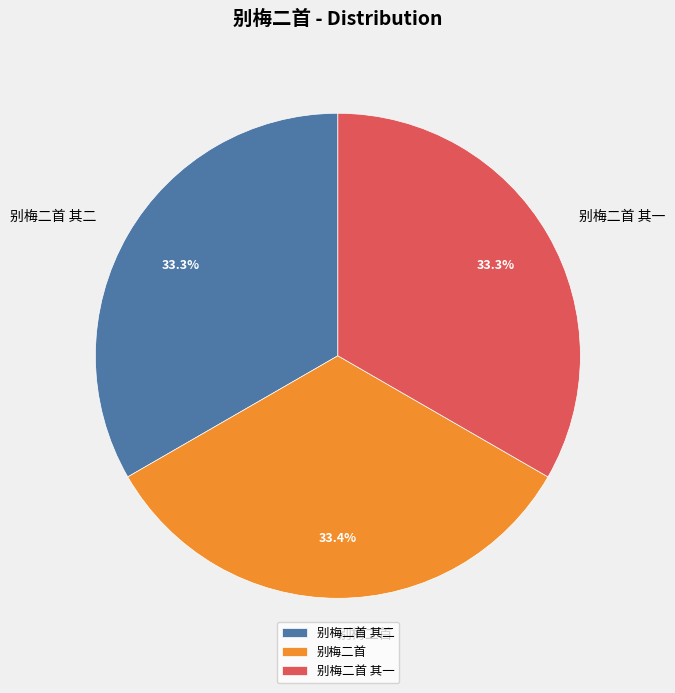

How many slices are in this pie chart?

3